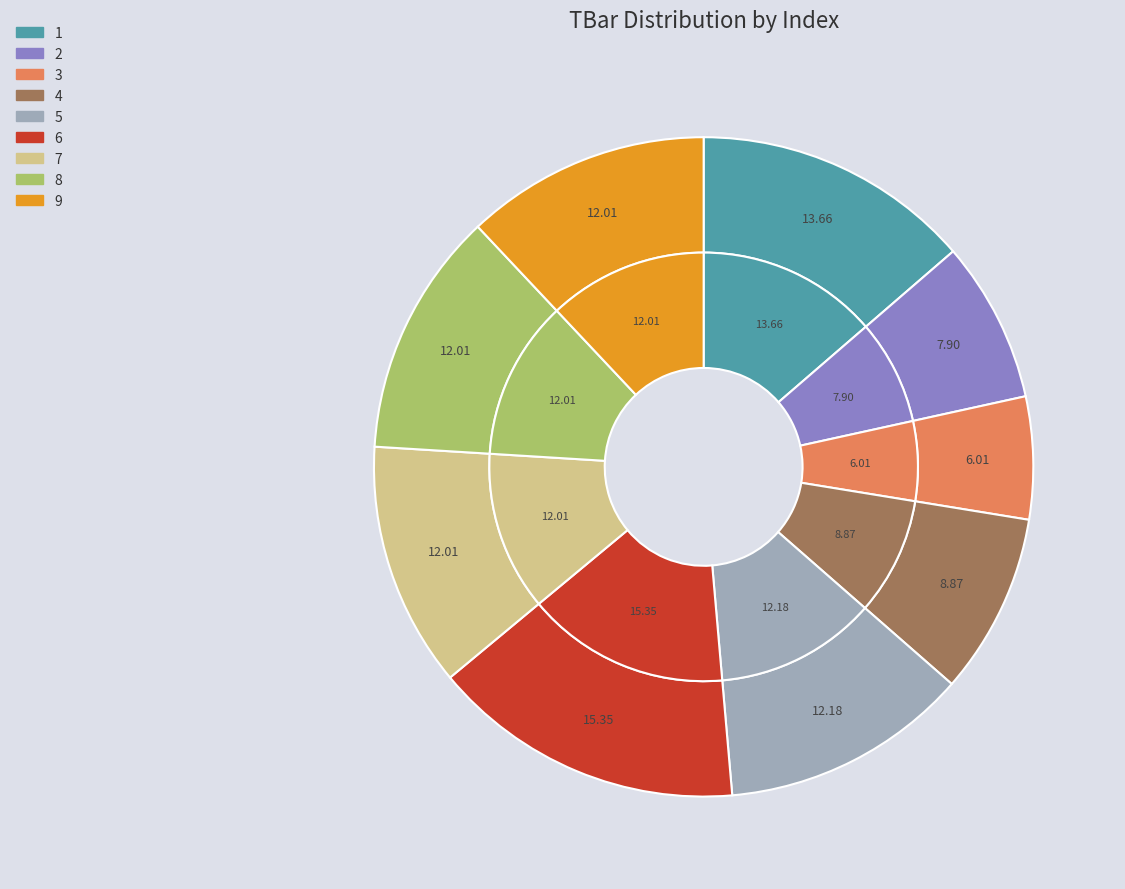

Is there a majority slice in this chart?

No